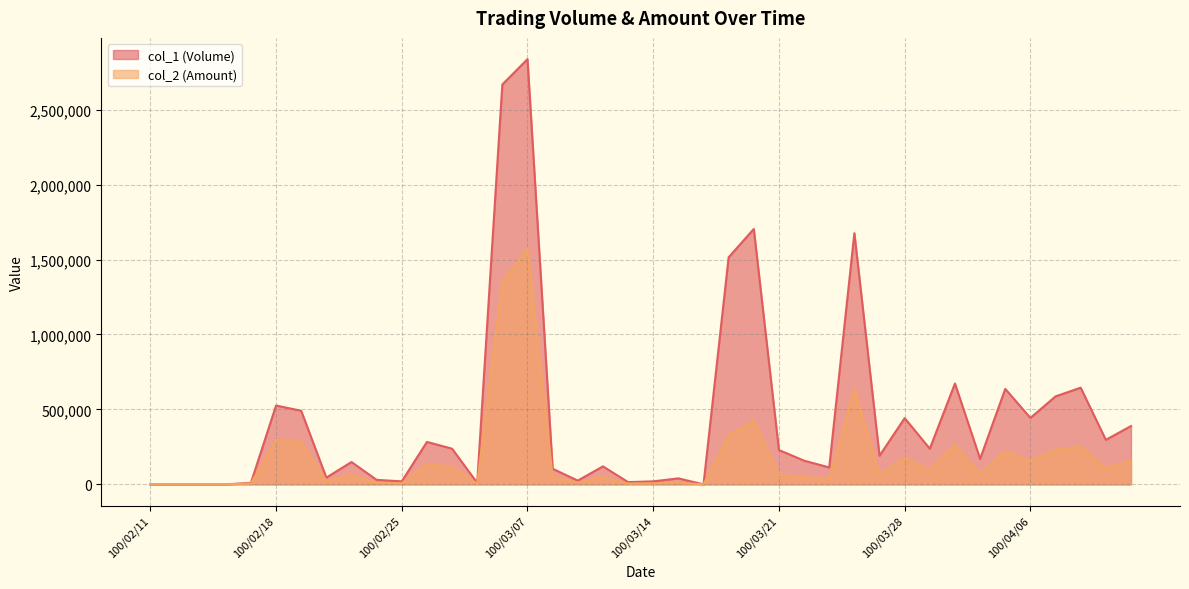

Does the chart display data point markers on the line(s)?

No